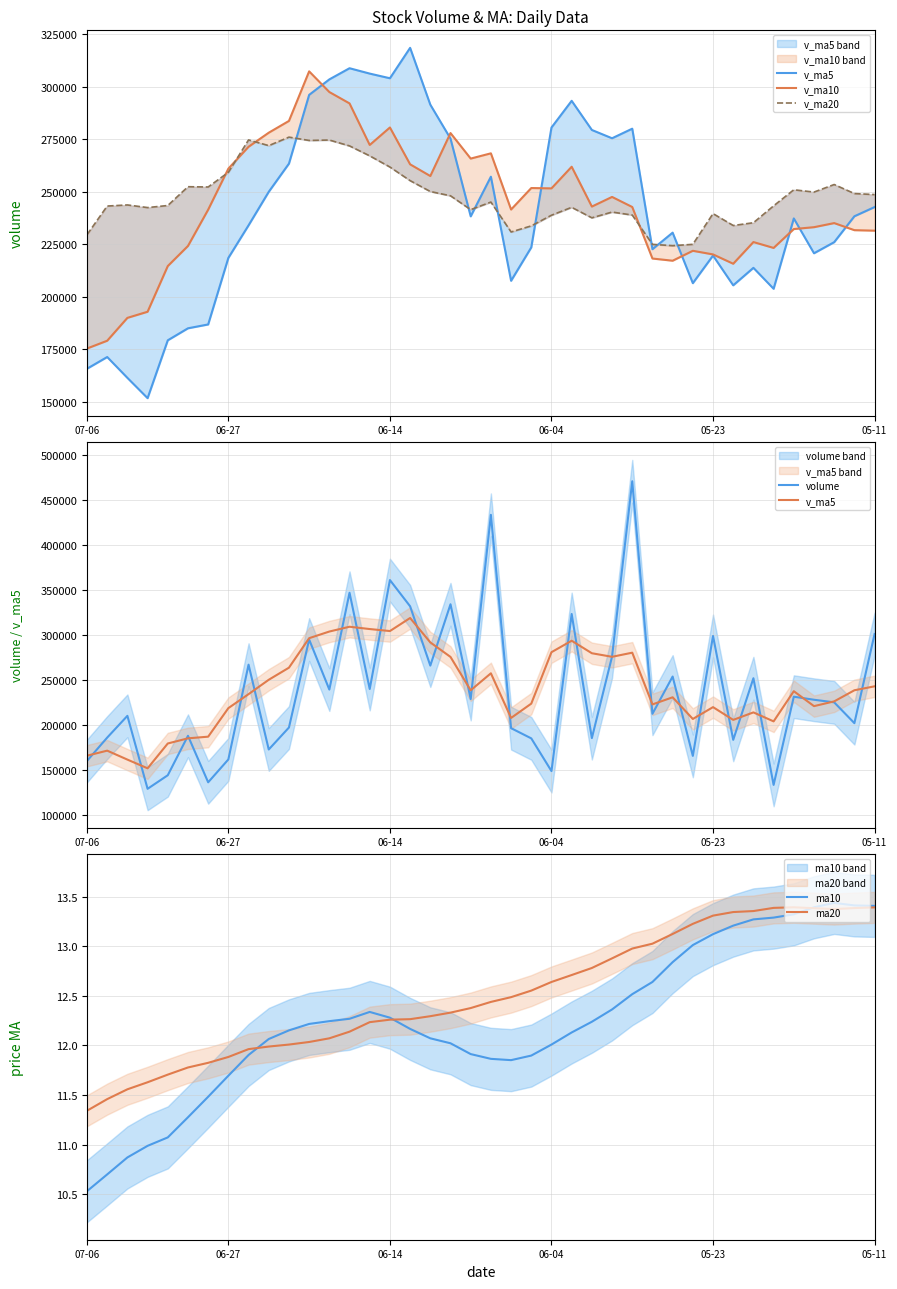

At which label does ma10 reach its minimum?

07-06